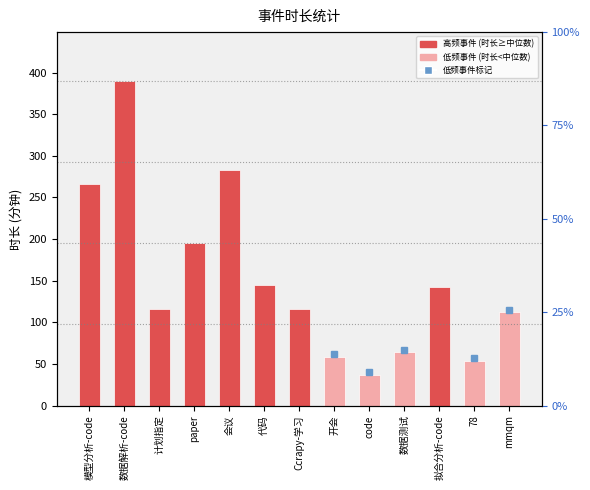

What is the maximum value shown in the chart?

390